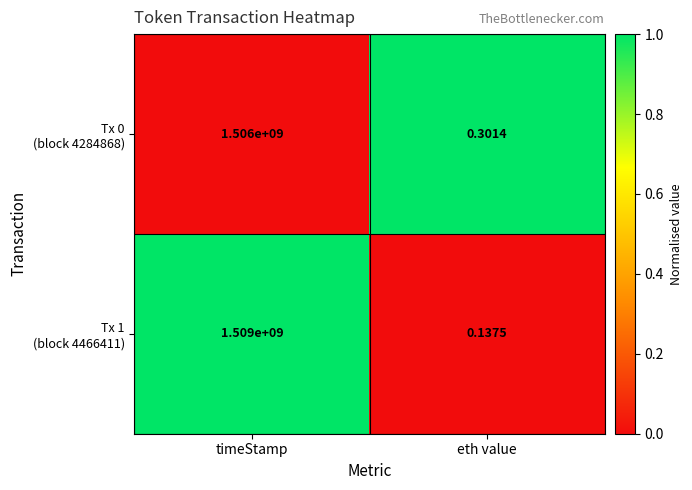

At which category is the sum across all series the highest?

timeStamp